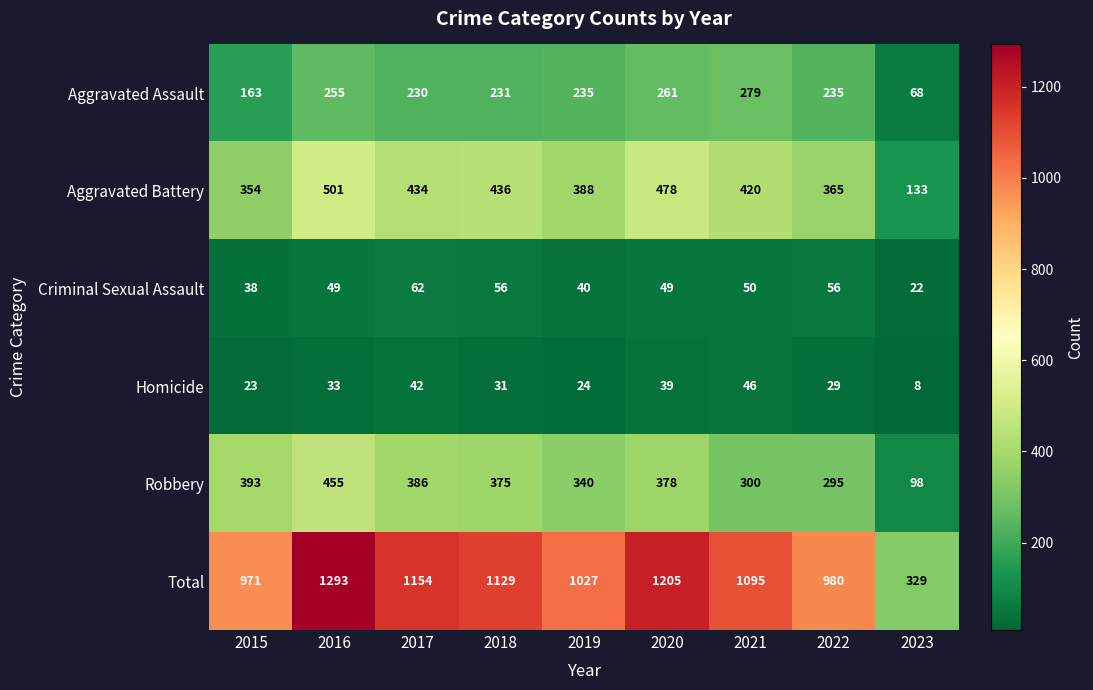

The Aggravated Assault series shows 394 at 2019. True or false?

False